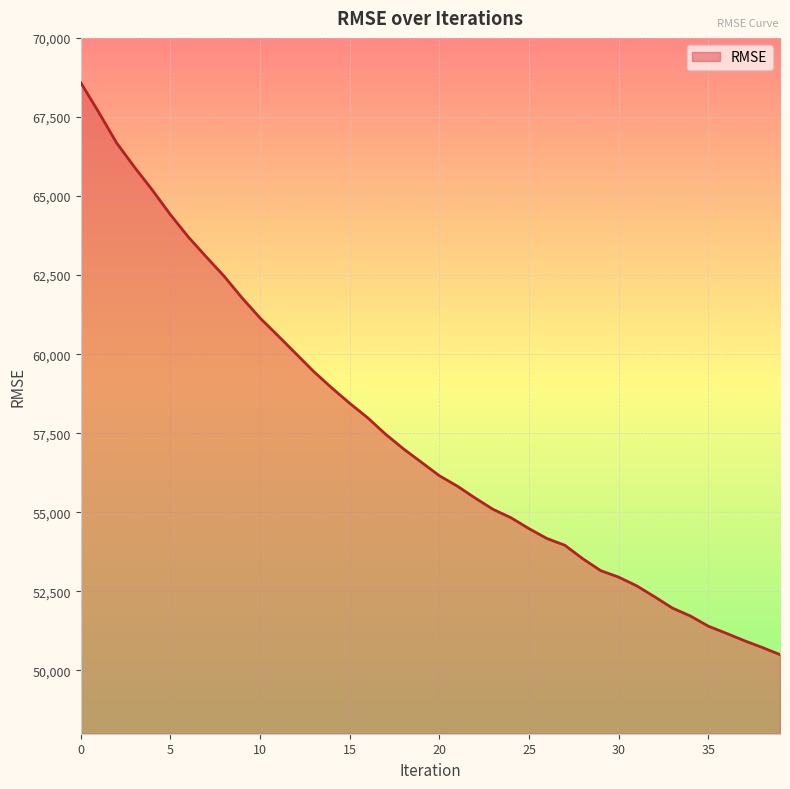

What is the smallest value displayed?

50501.1